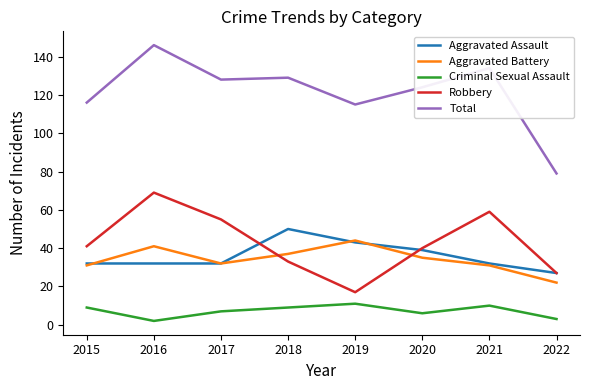

At which category does the chart reach its peak across all series?

2016